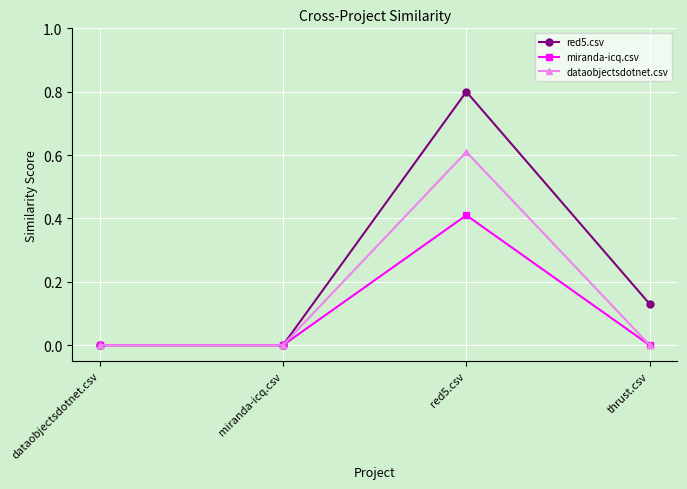

What is the approximate value of dataobjectsdotnet.csv at red5.csv?

0.6